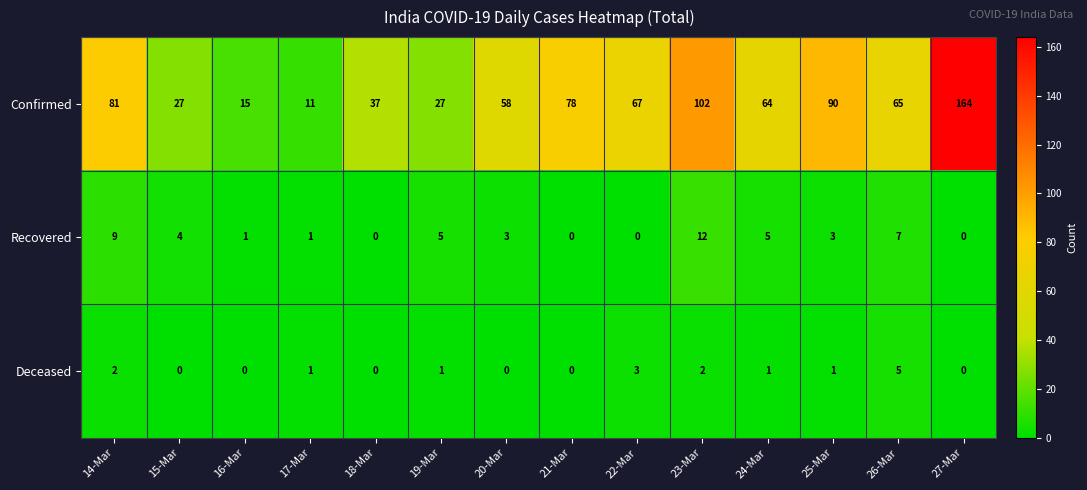

At which category is the sum across all series the highest?

27-Mar